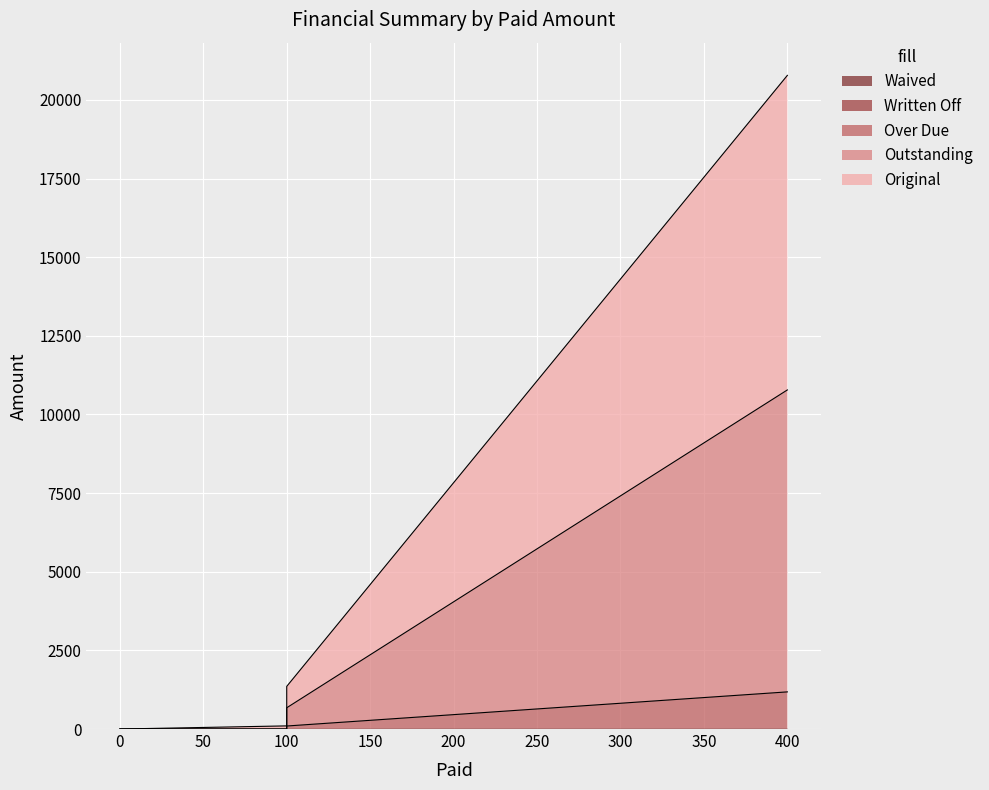

Where does the Outstanding series first go above 676?

400